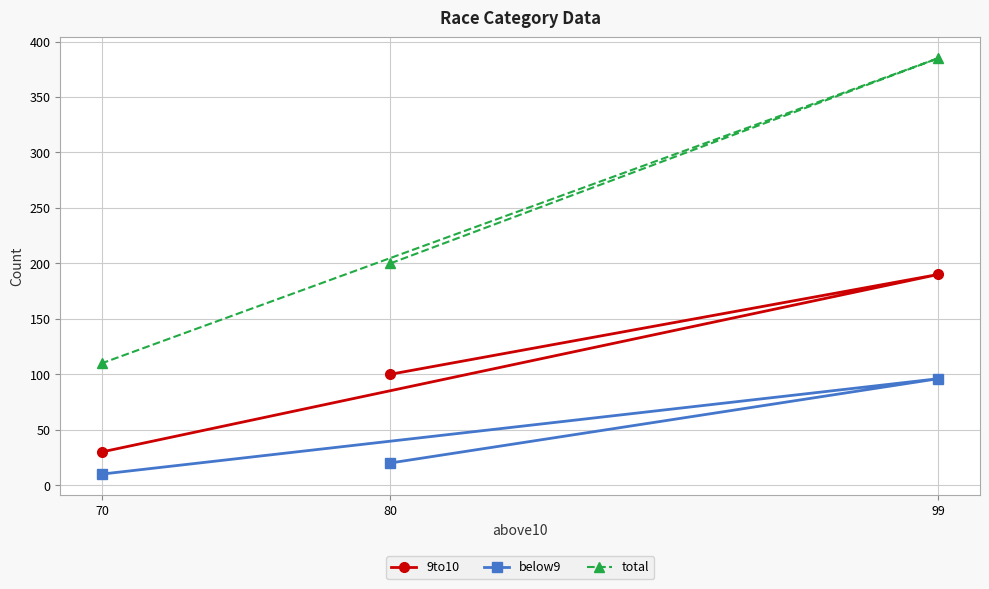

True or false: below9 has a value of 96 at 99.

True